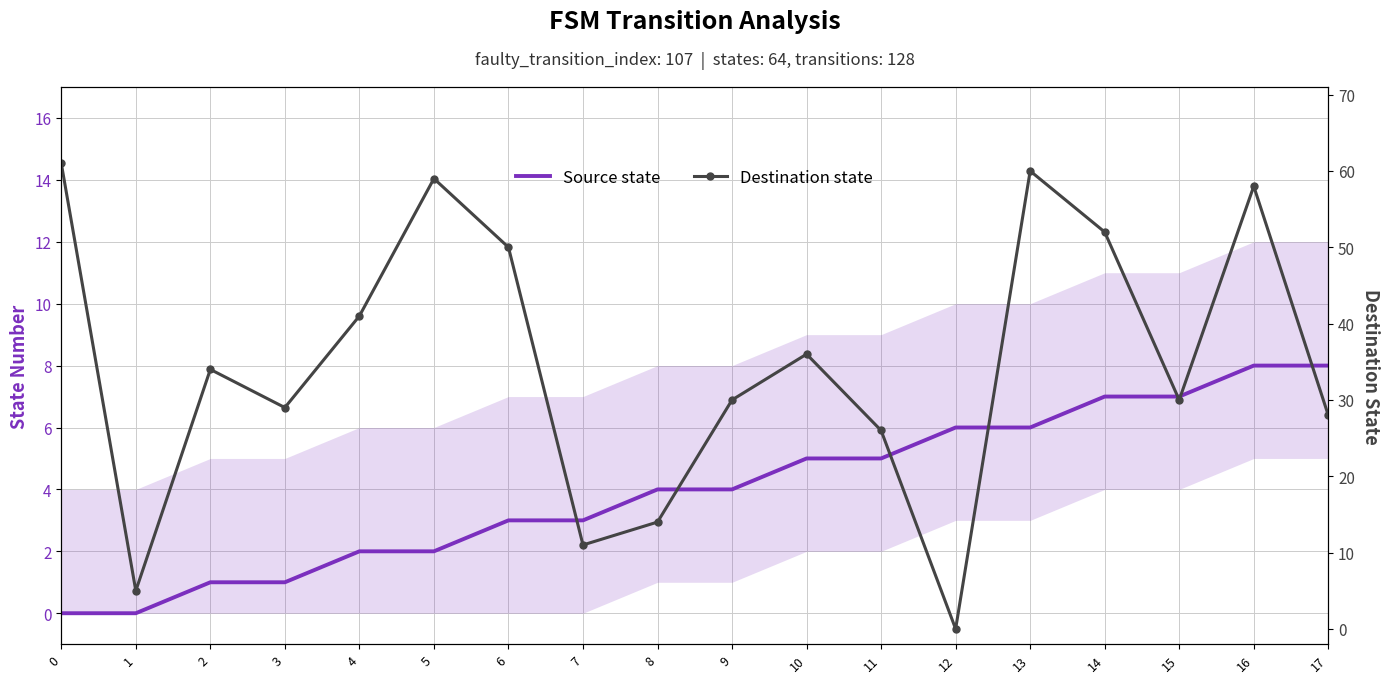

After their last crossing, which series has the higher values: Destination state or Source state?

Destination state